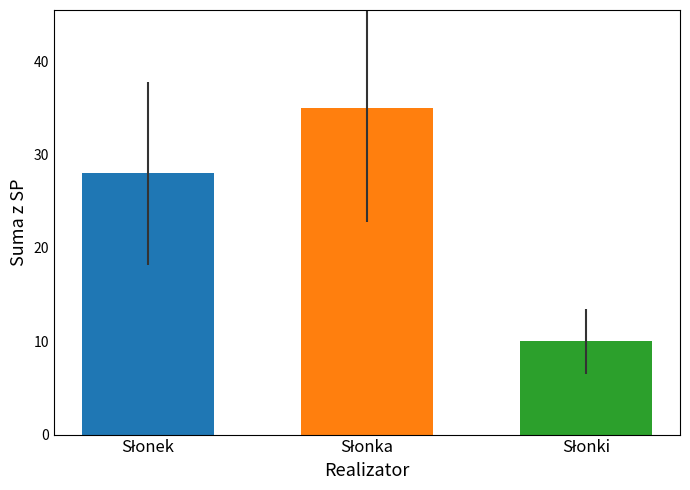

Count the number of data series in this chart.

1